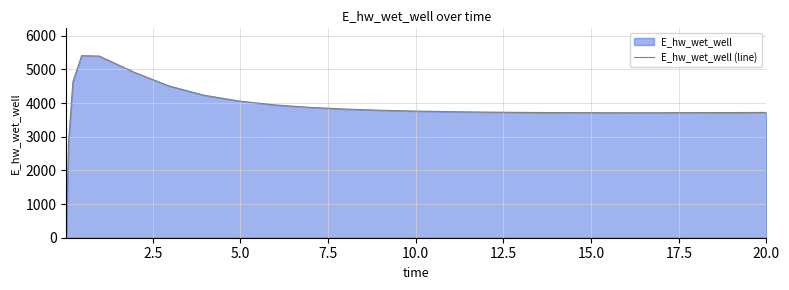

What is the difference between the maximum and minimum values?

5407.0